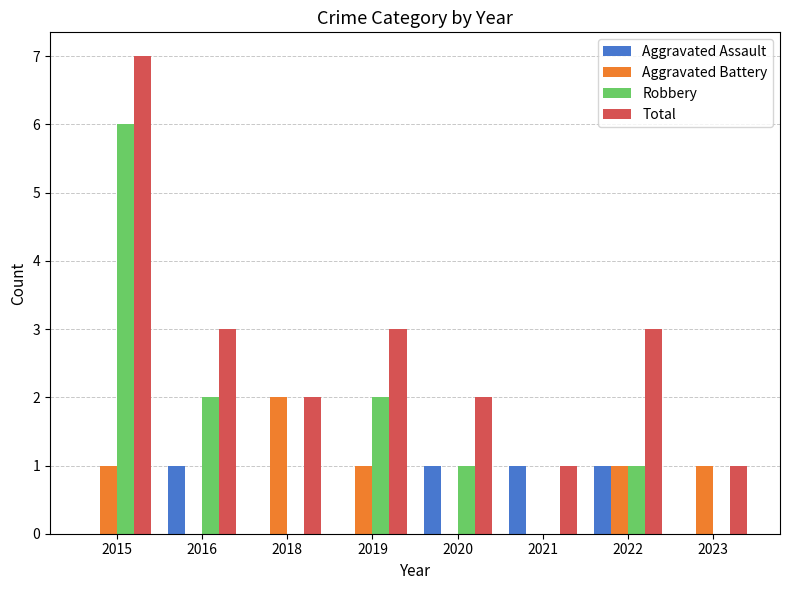

At which label does Total first exceed 3?

2015